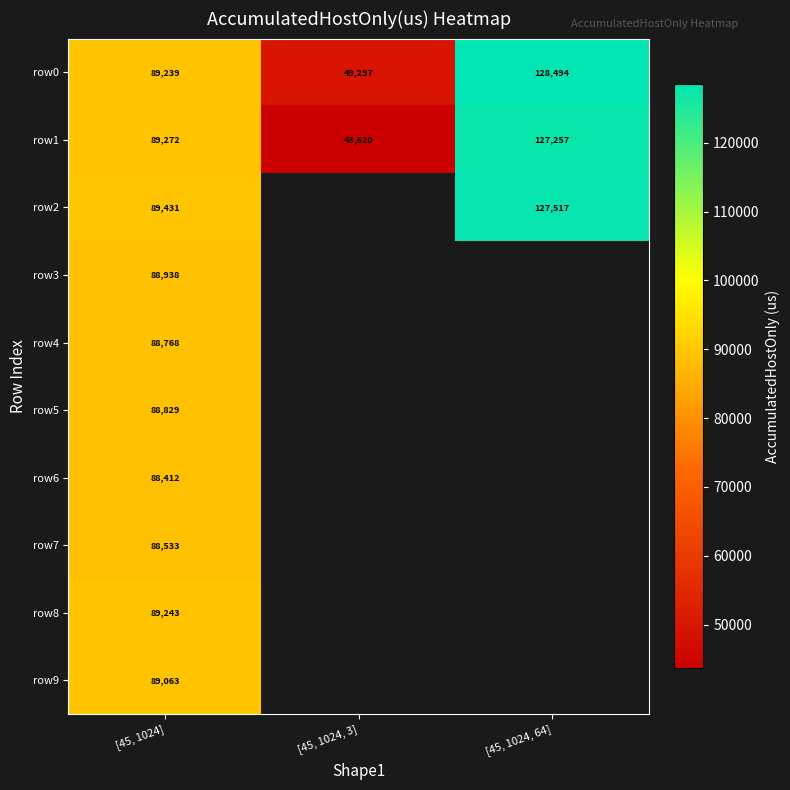

At how many categories does at least one series exceed 84406?

2